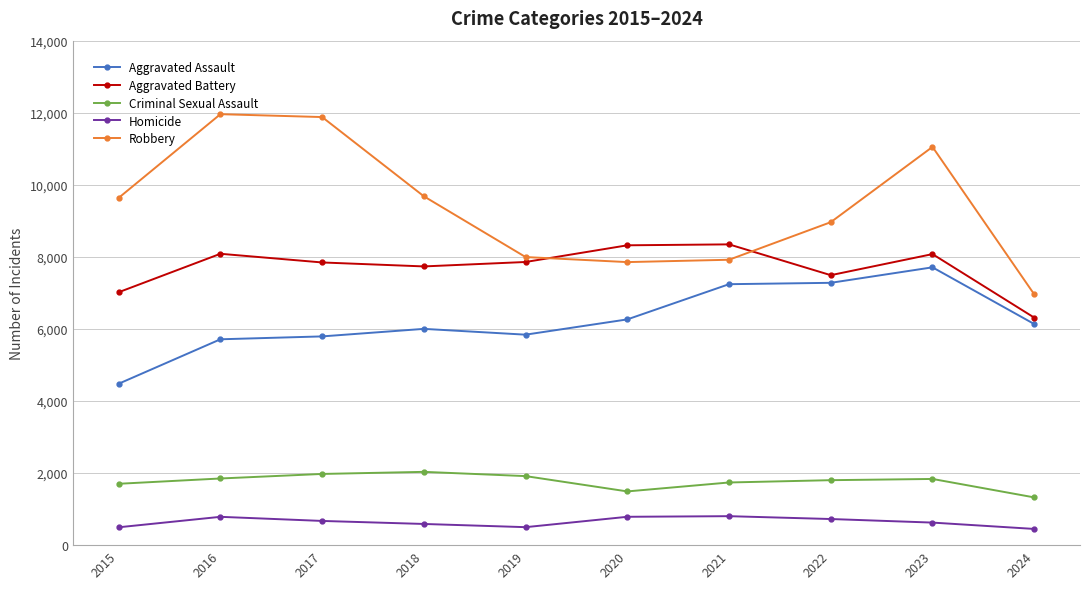

True or false: Criminal Sexual Assault and Robbery cross at least once.

False